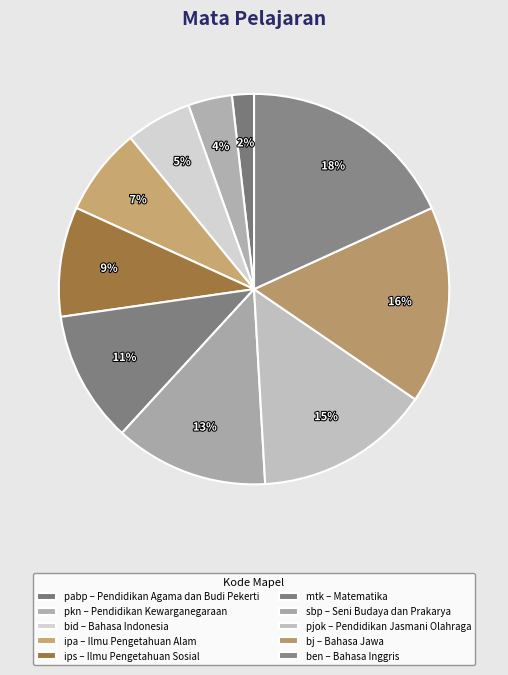

Count the number of slices in the pie.

10